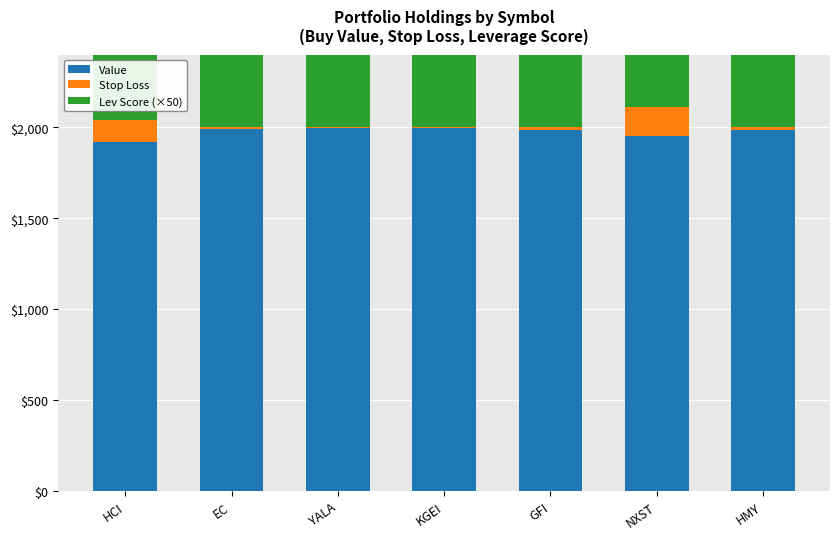

Is it true that Lev Score (×50) equals 784.5 at NXST?

False